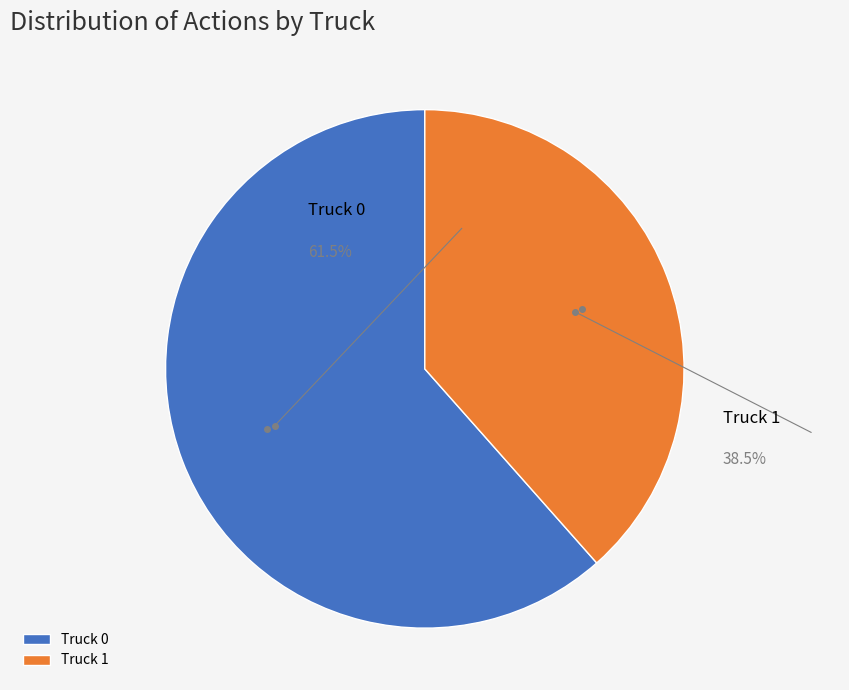

Which category has the biggest portion of the pie?

Truck 0